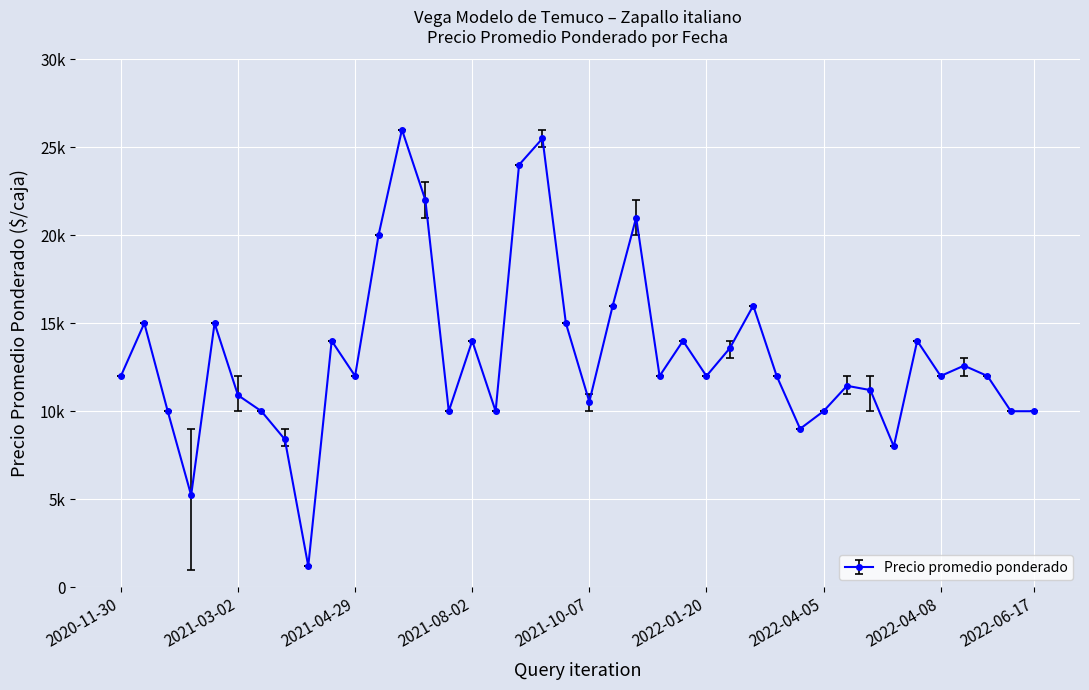

What is the greatest value displayed?

26000